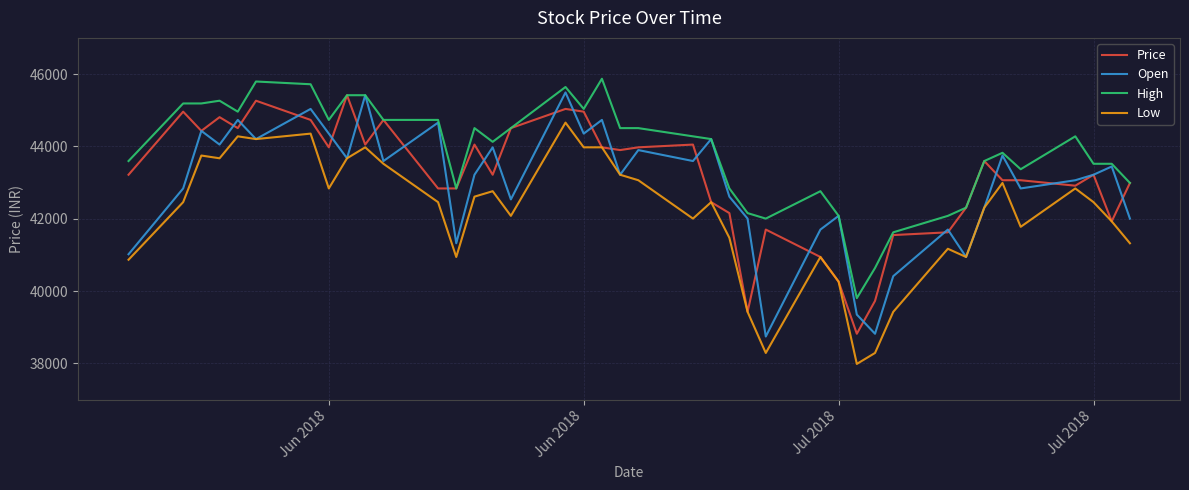

What is the greatest value displayed?

45870